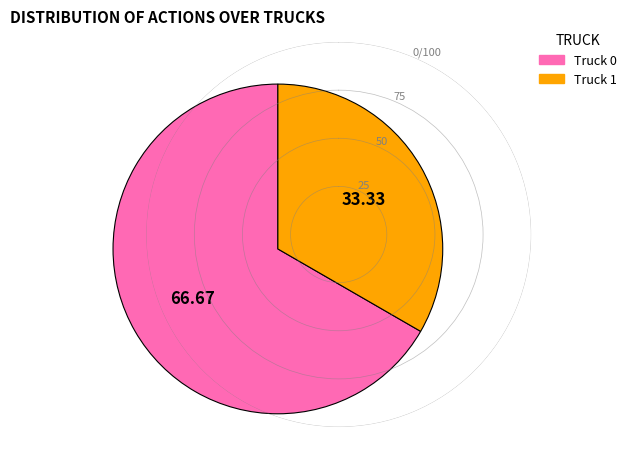

How many segments does this pie chart have?

2